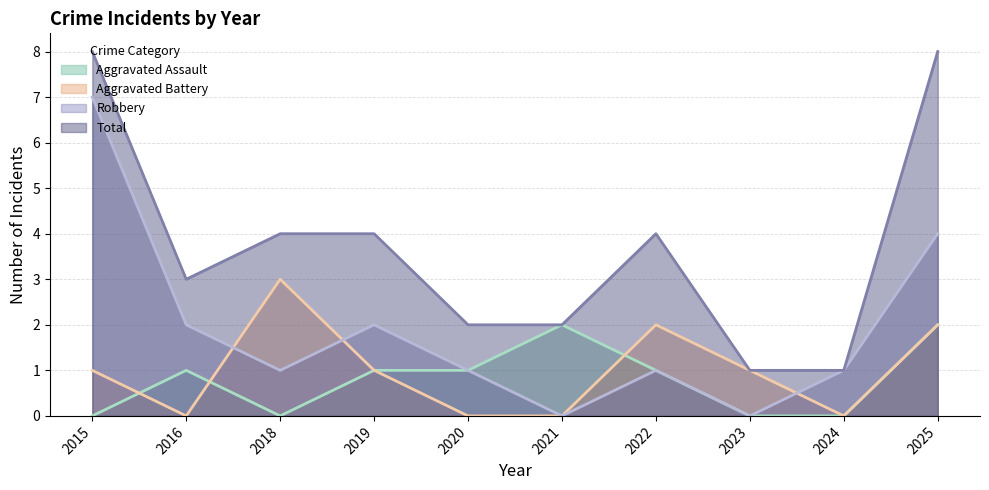

What are all the series names shown in the legend?

Aggravated Assault, Aggravated Battery, Robbery, Total